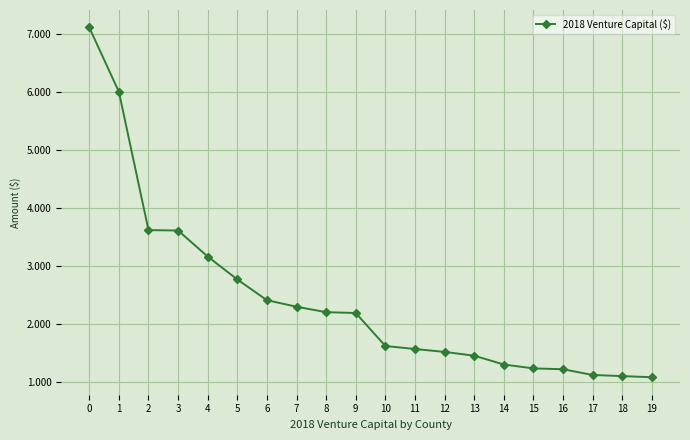

Is this an area chart (filled region under the line)?

No